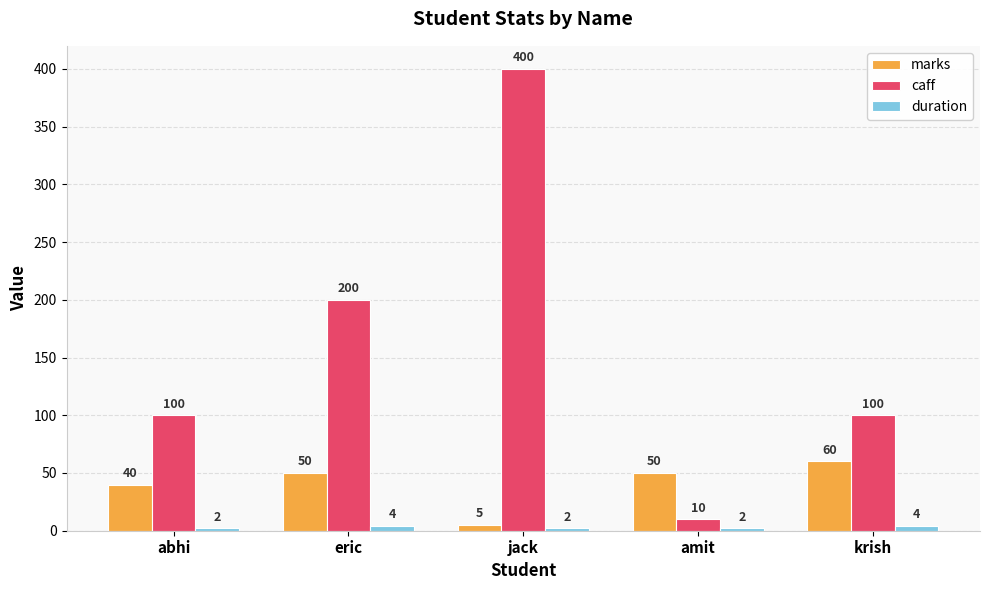

How many bars are there in total?

15